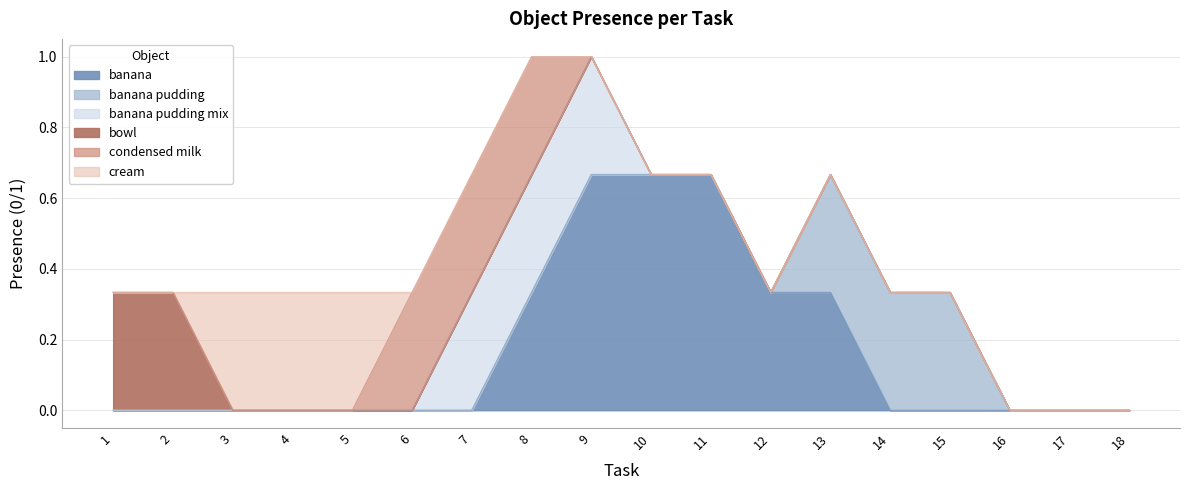

True or false: banana pudding and banana cross at least once.

False